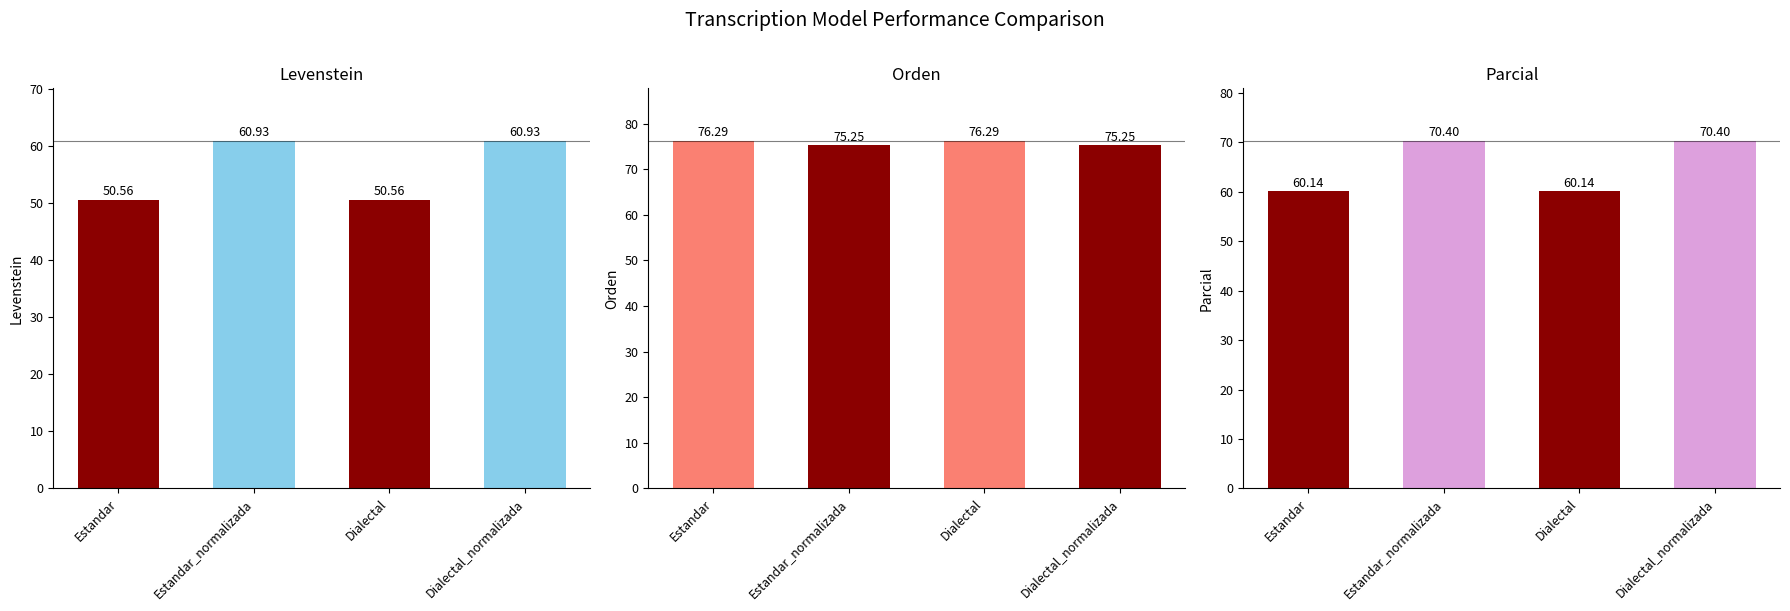

Is the value of Parcial at Estandar greater than the value of Levenstein at Dialectal?

Yes